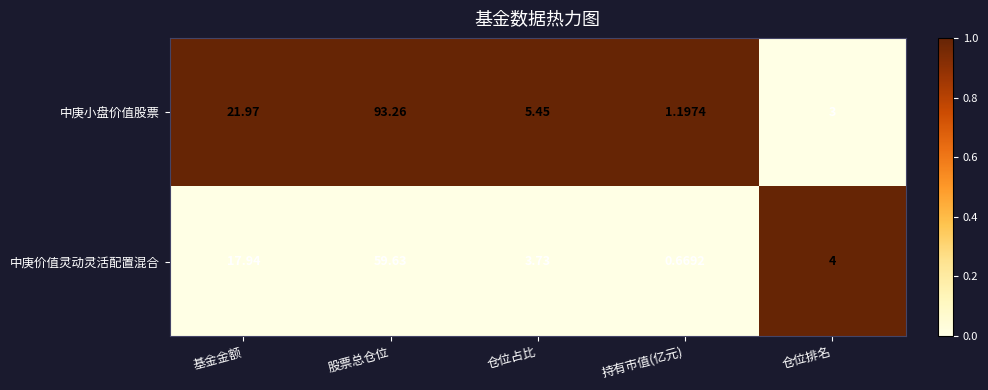

Which series changed the most between 股票总仓位 and 持有市值(亿元)?

中庚小盘价值股票